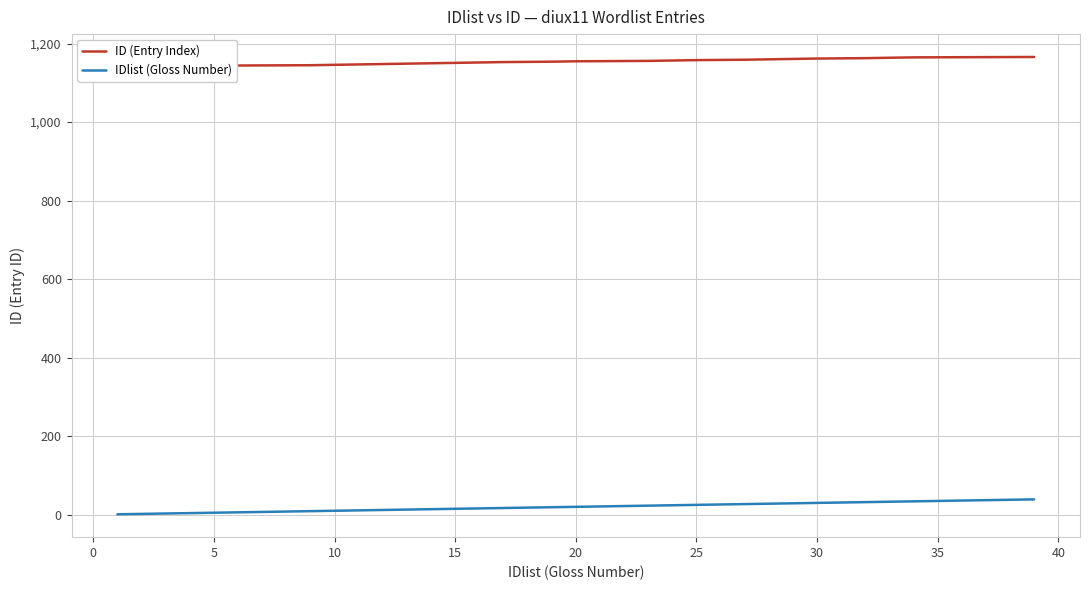

Reading left to right, what are all the values shown in this chart?

ID (Entry Index): 1139	1140	1141	1142	1143	1144	1145	1146	1147	1148	1149	1150	1151	1152	1153	1154	1155	1156	1157	1158	1159	1160	1161	1162	1163	1164	1165	1166
IDlist (Gloss Number): 1	2	3	4	5	5	9	10	11	12	13	14	15	16	17	19	20	23	24	25	27	28	29	30	32	33	34	39